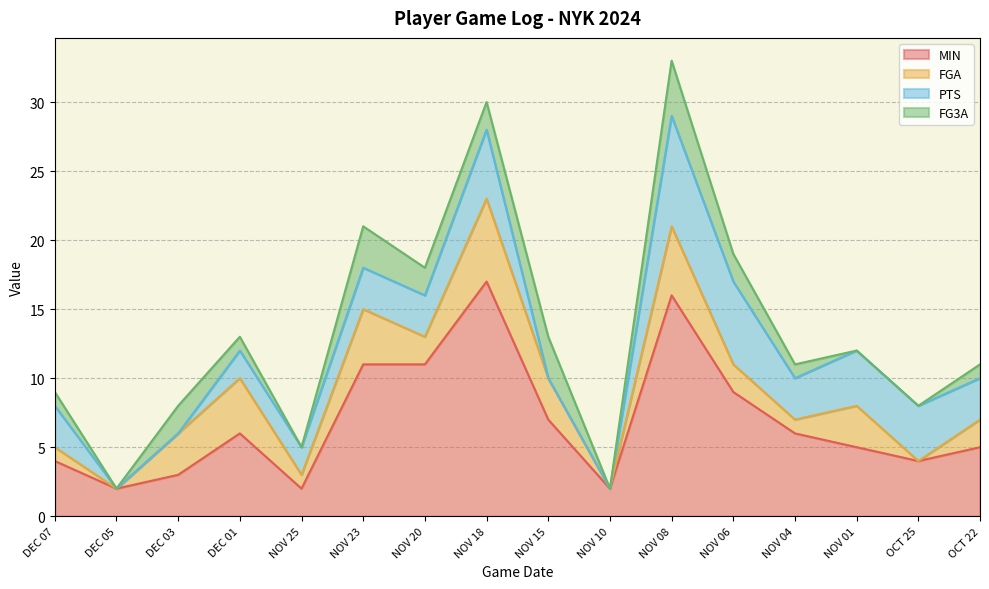

The value of PTS at OCT 25 is 2. True or false?

False